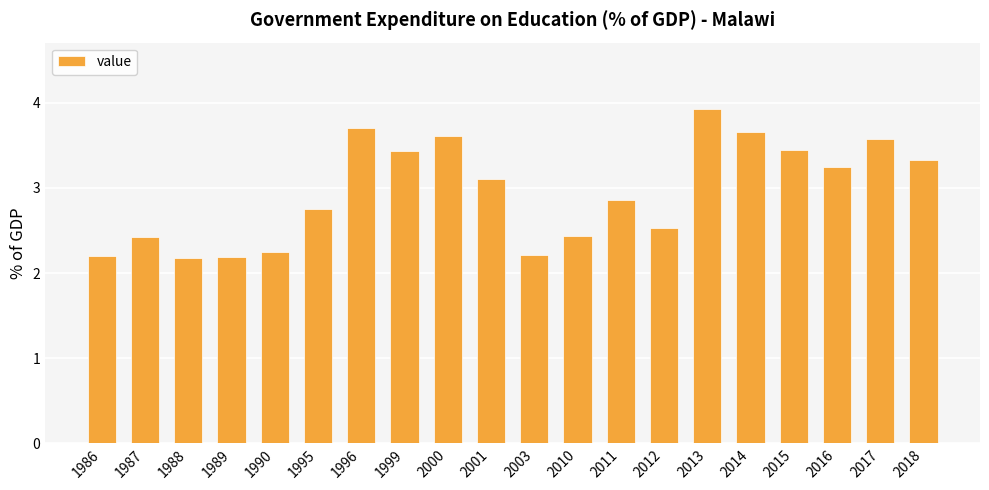

What is the sum of the values at 2000 and 2013?

7.5